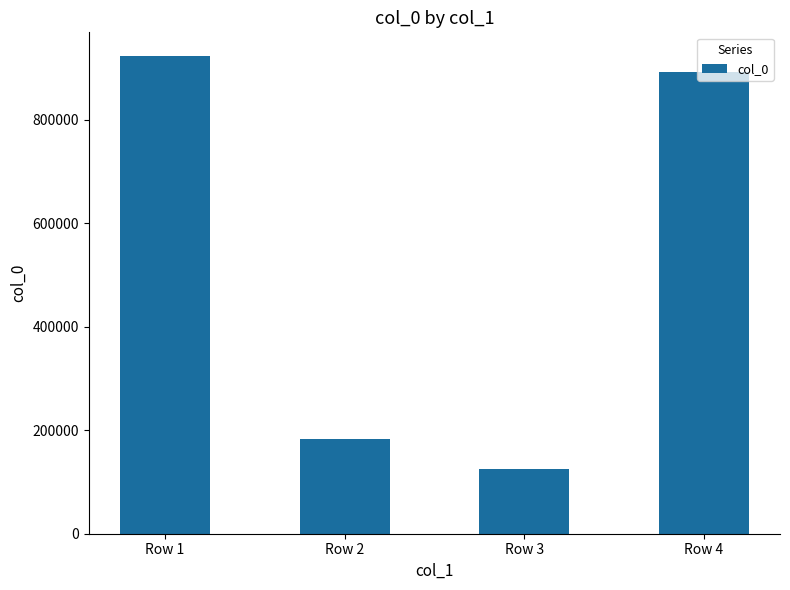

What is the difference between the values at Row 2 and Row 4?

709359